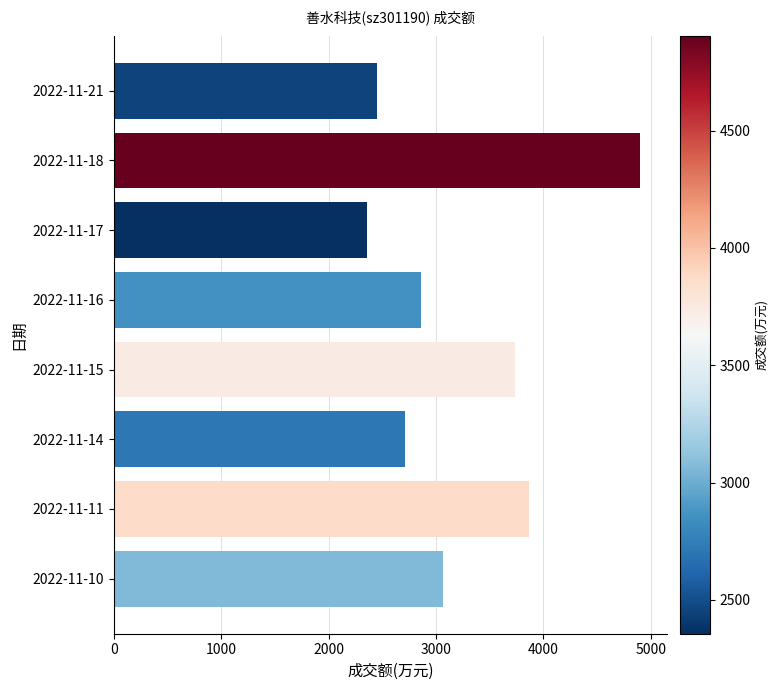

What is the difference between the second highest and minimum values?

1513